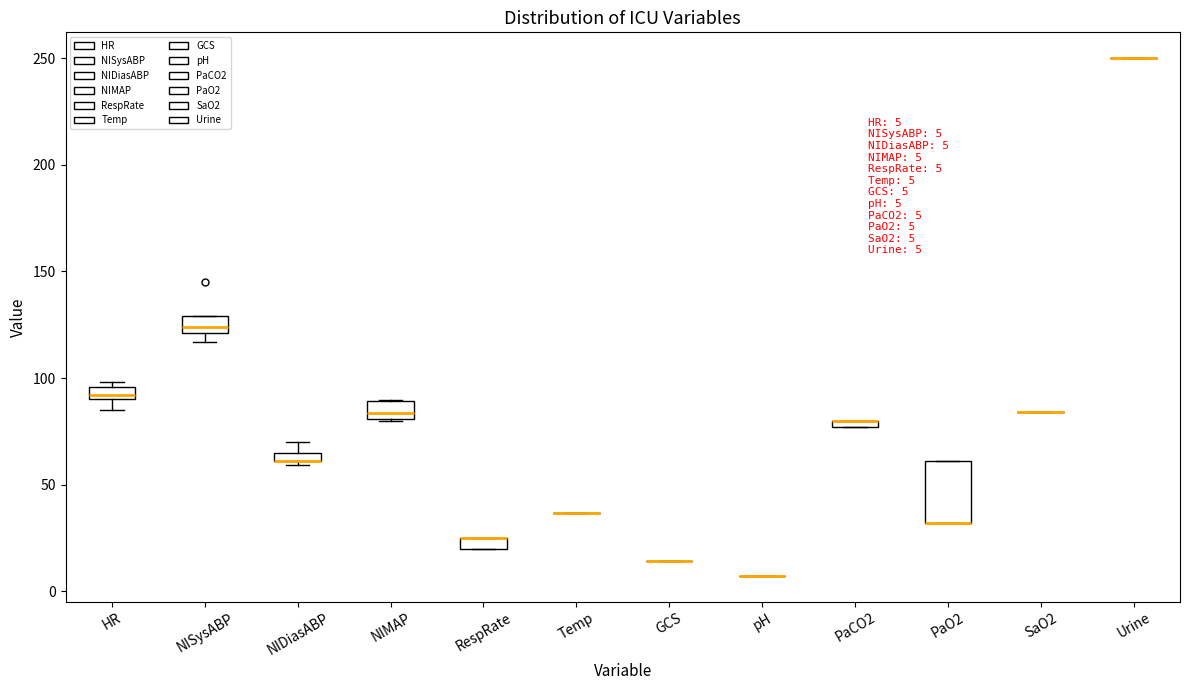

Comparing the boxes themselves (not the whiskers), which one is the tallest?

PaO2